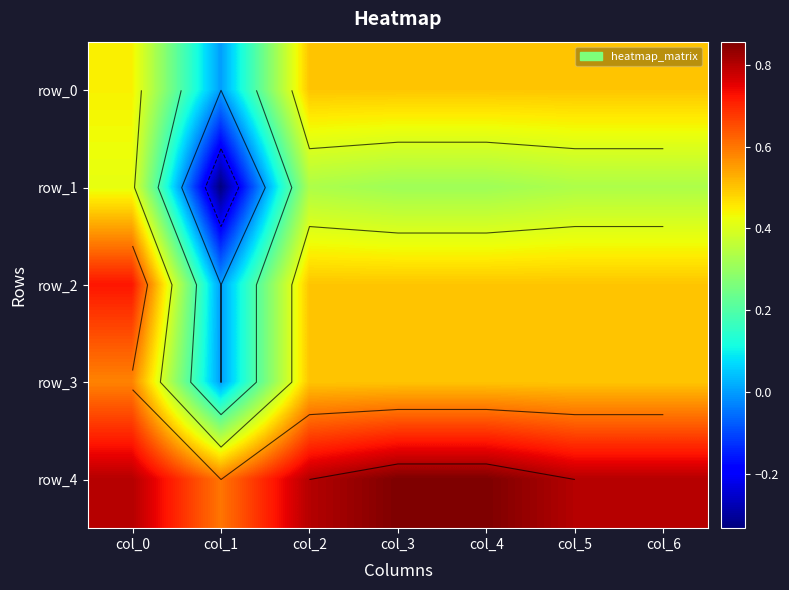

Which series has the largest range (max minus min)?

row_1